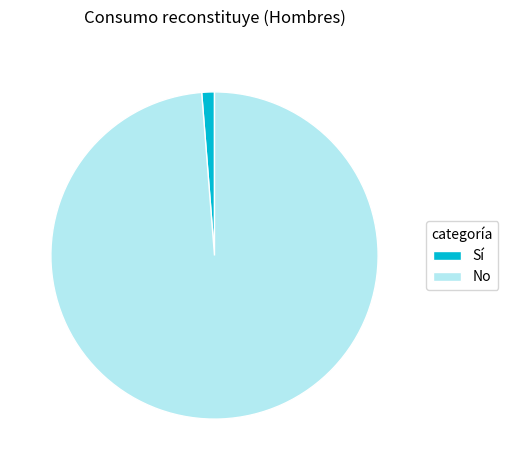

Which has a higher value, Sí or No?

No